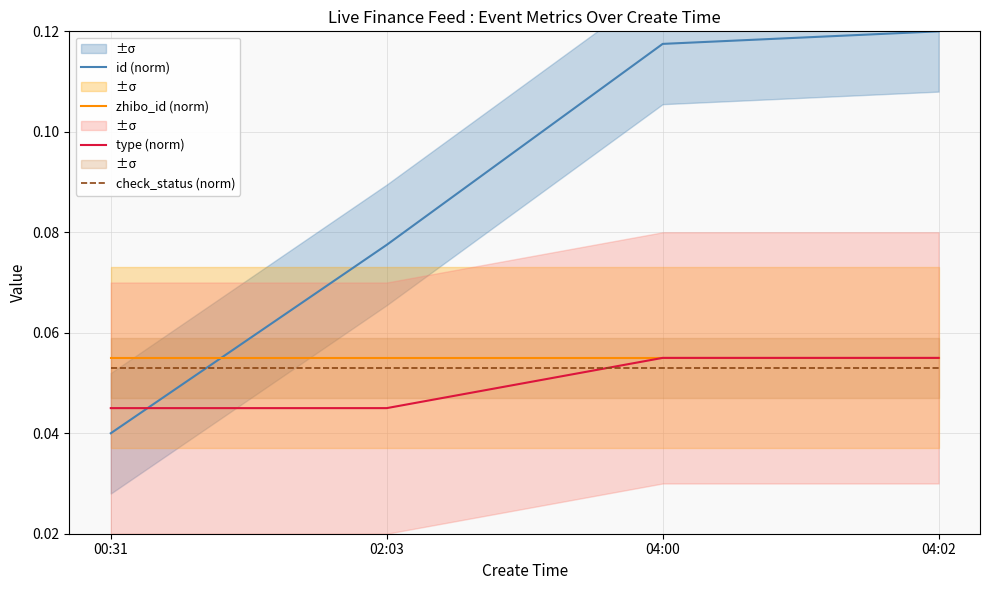

What is the sum of all type (norm) values?

0.2